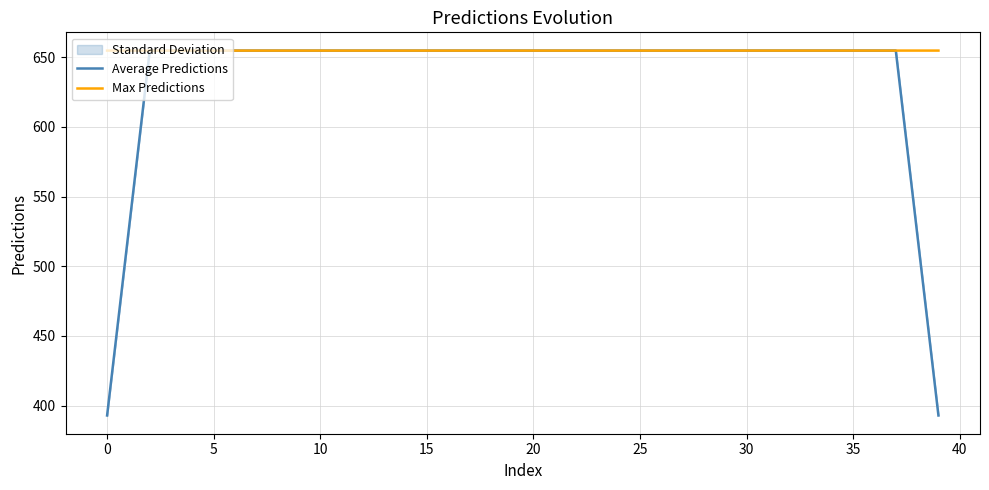

What is the lowest value of the Max Predictions series?

654.7